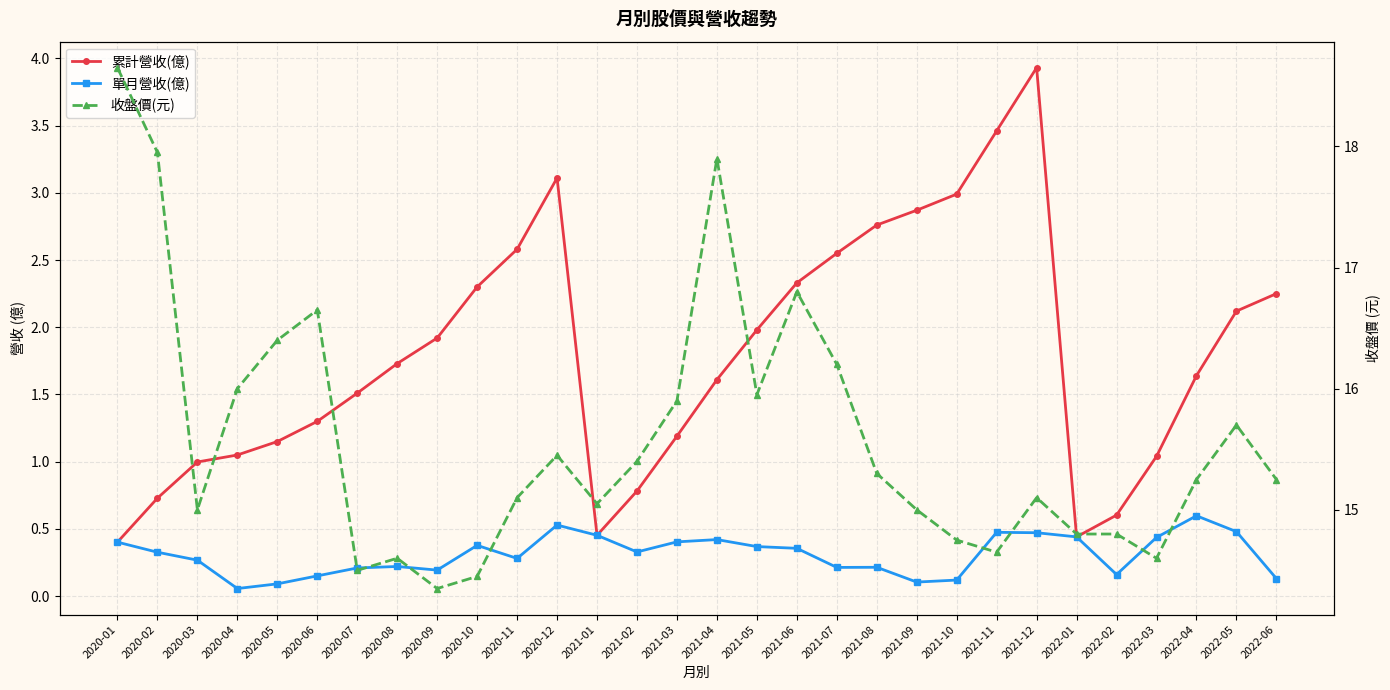

The 單月營收(億) series shows 0.1 at 2021-04. True or false?

False